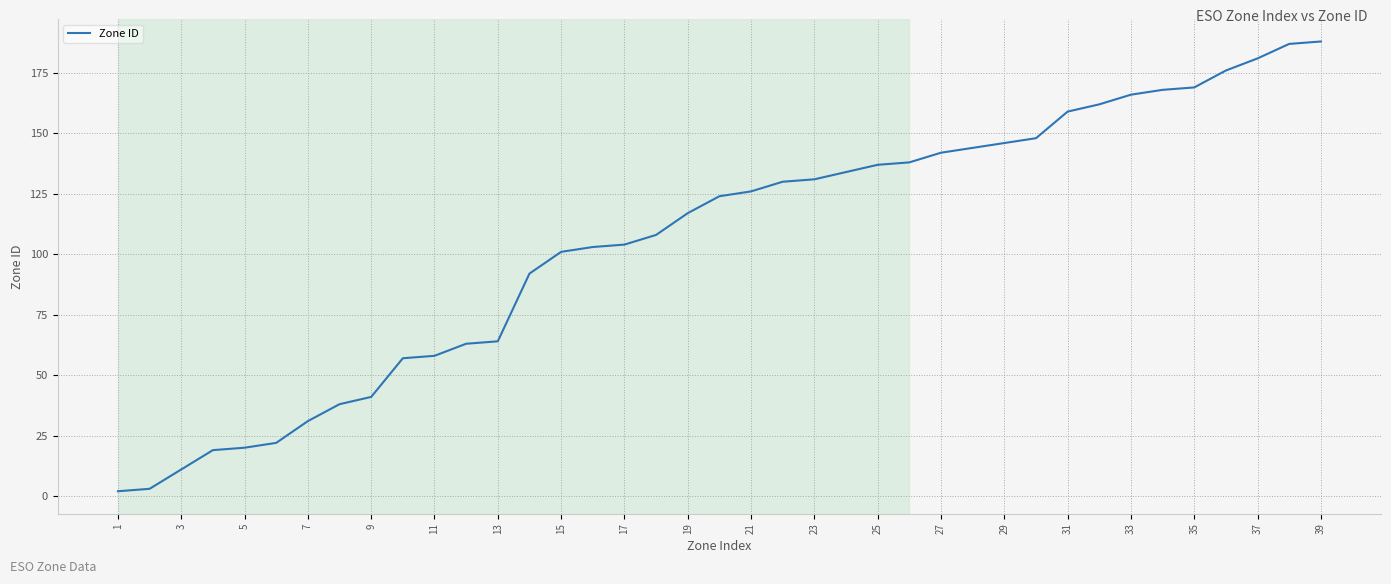

What is the difference between the maximum and minimum values?

186